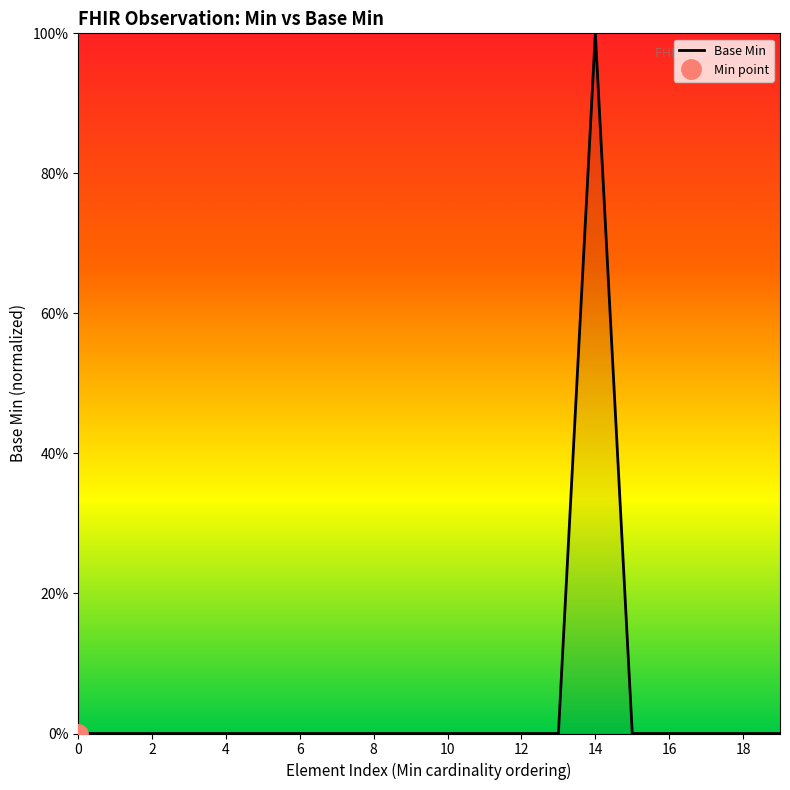

Count the number of categories in the chart.

20